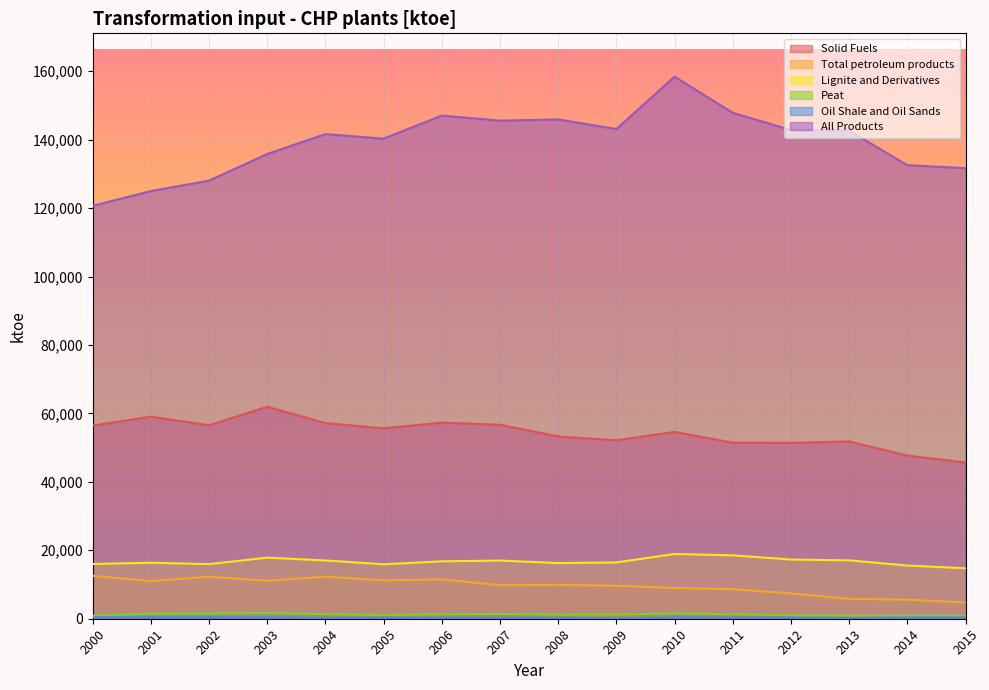

True or false: Peat has more than 1 interior local peaks.

True